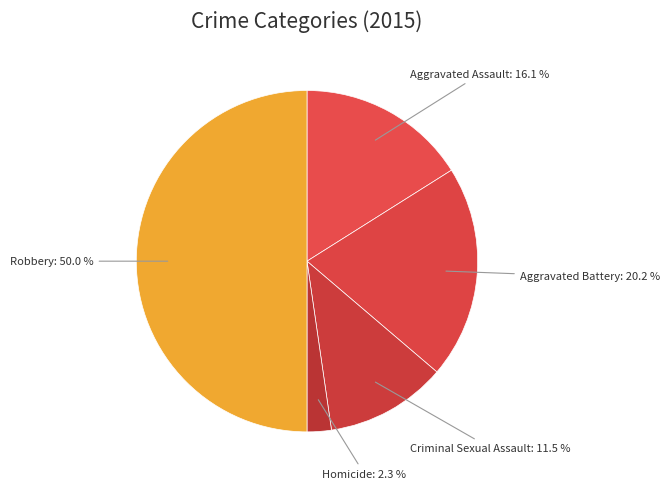

The Robbery slice represents 50% of the pie. True or false?

True